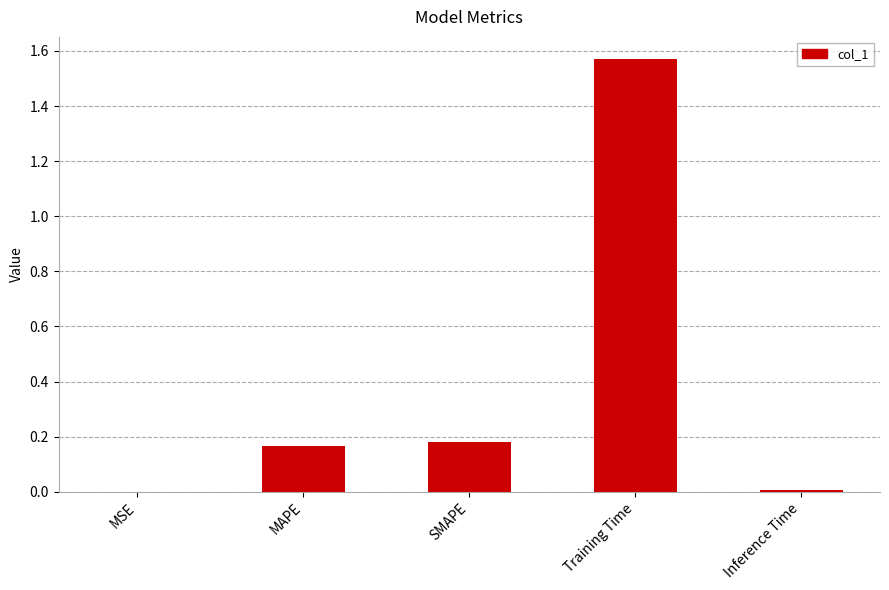

True or false: the data shows 0.0 at MSE.

True